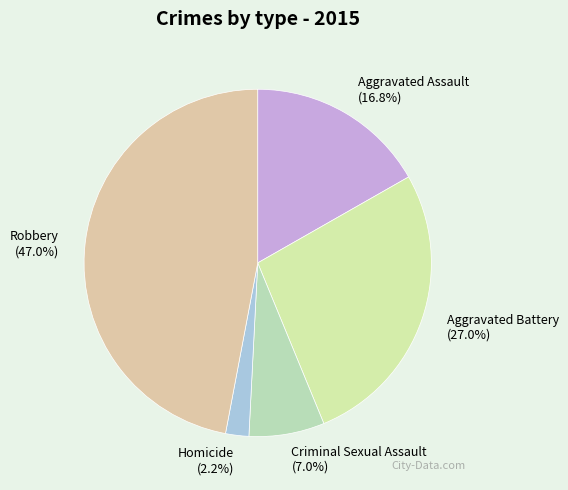

To the nearest percent, what percentage of the pie is Homicide?

2%